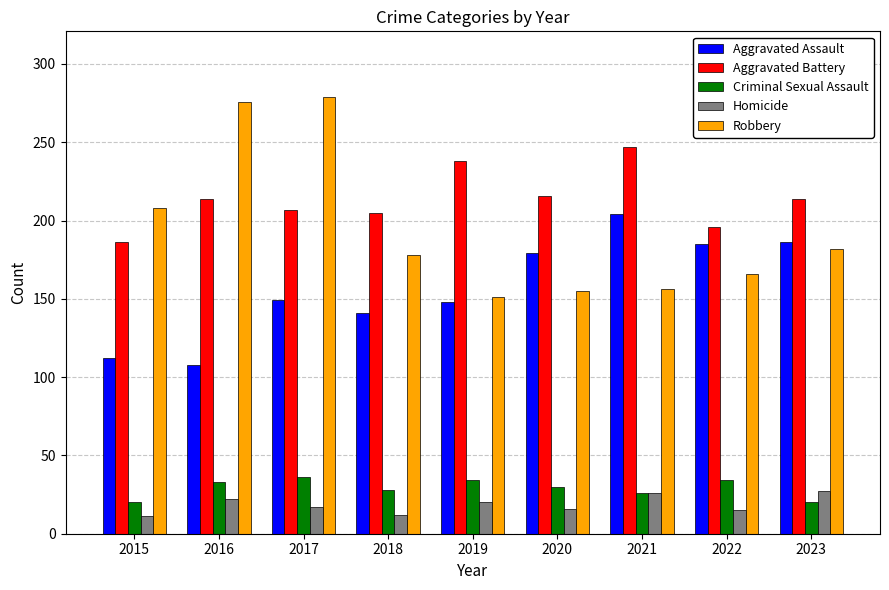

At 2020, list the series in order from largest to smallest.

Aggravated Battery, Aggravated Assault, Robbery, Criminal Sexual Assault, Homicide